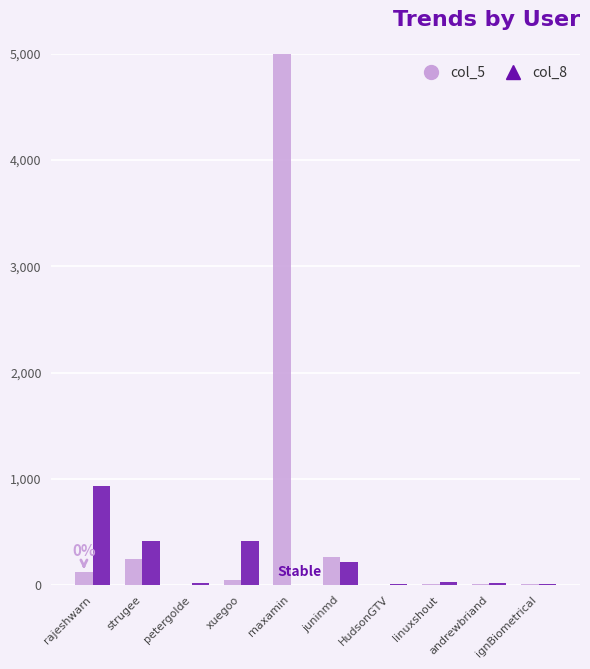

What is the maximum value shown in the chart?

5000